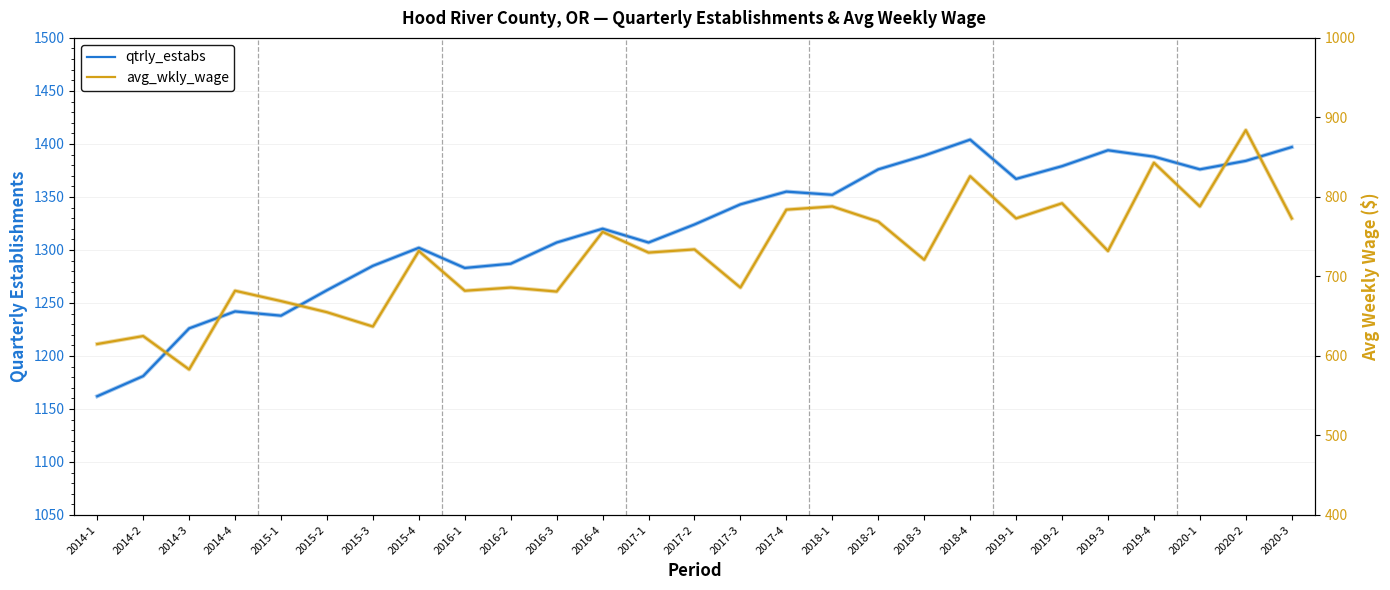

At which category does the chart reach its peak across all series?

2018-4